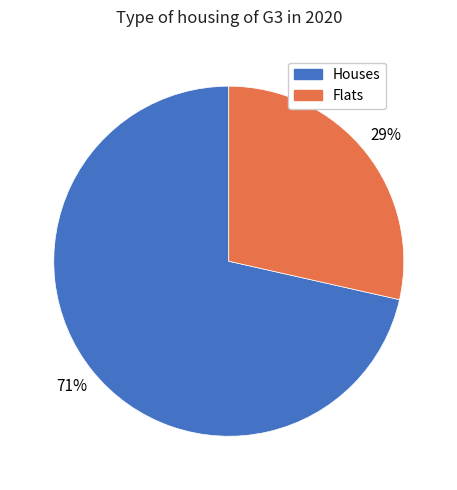

Is the sum of Flats and Houses greater than half?

Yes